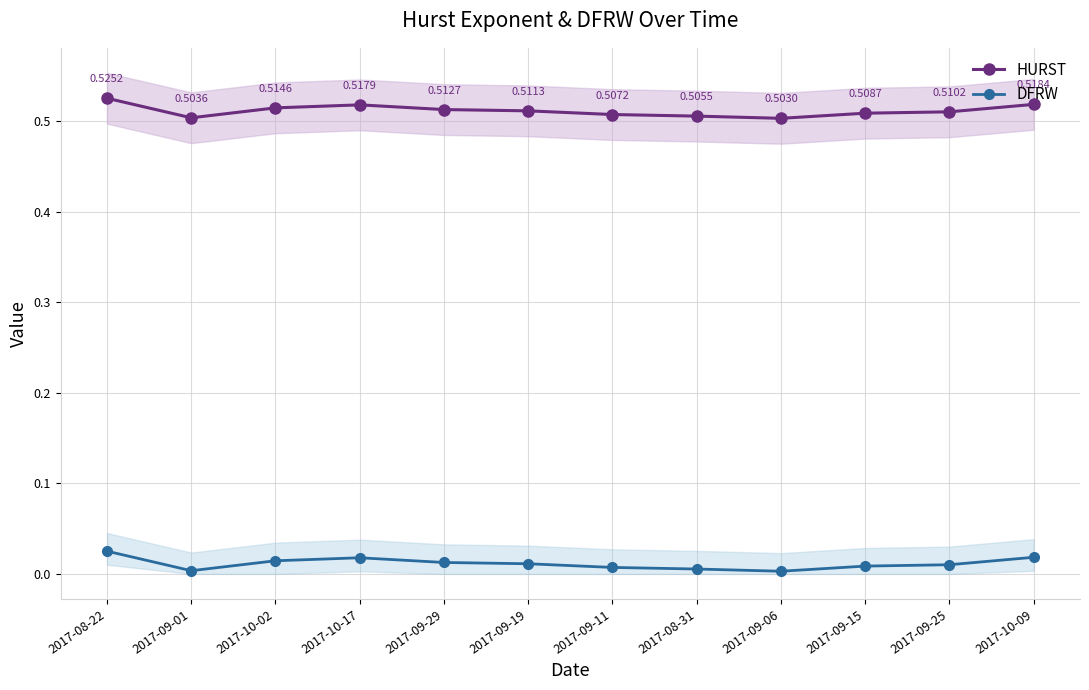

Rank the series by their average value, from lowest to highest.

DFRW, HURST